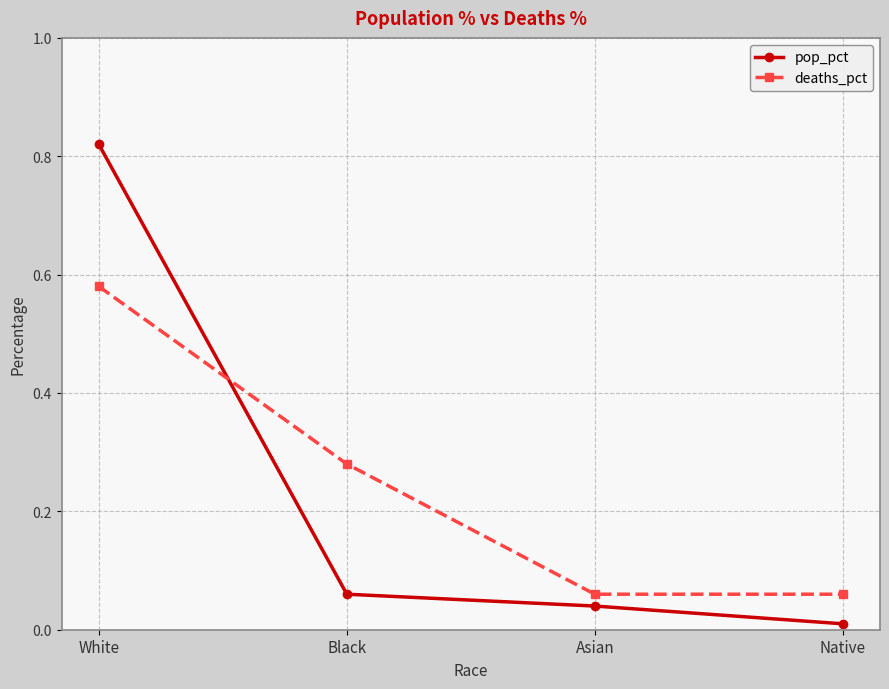

At which category is the sum across all series the highest?

White